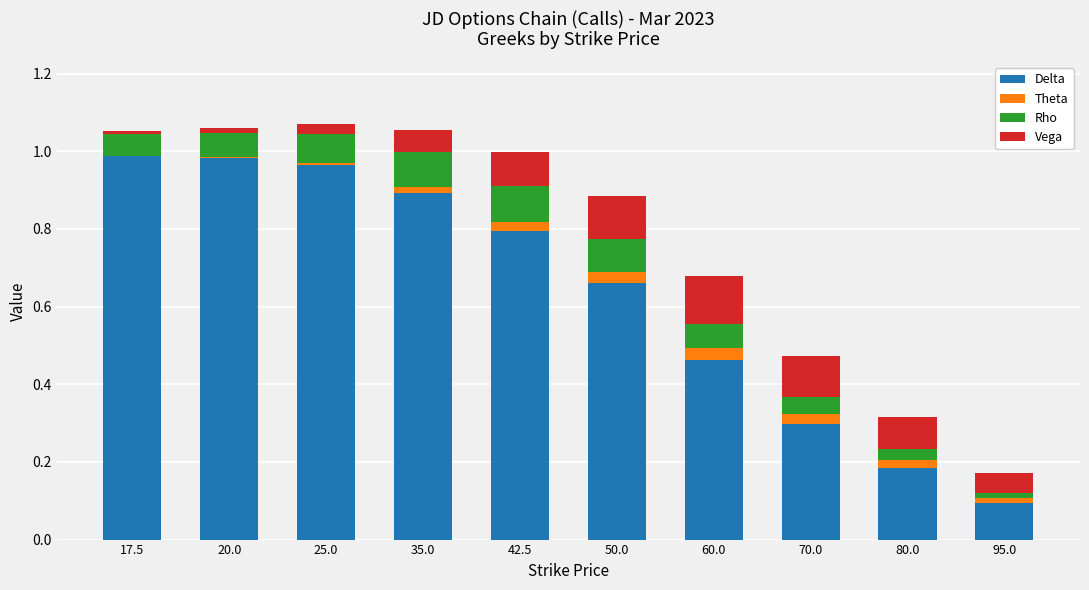

True or false: Delta has a value of 0.3 at 60.0.

False